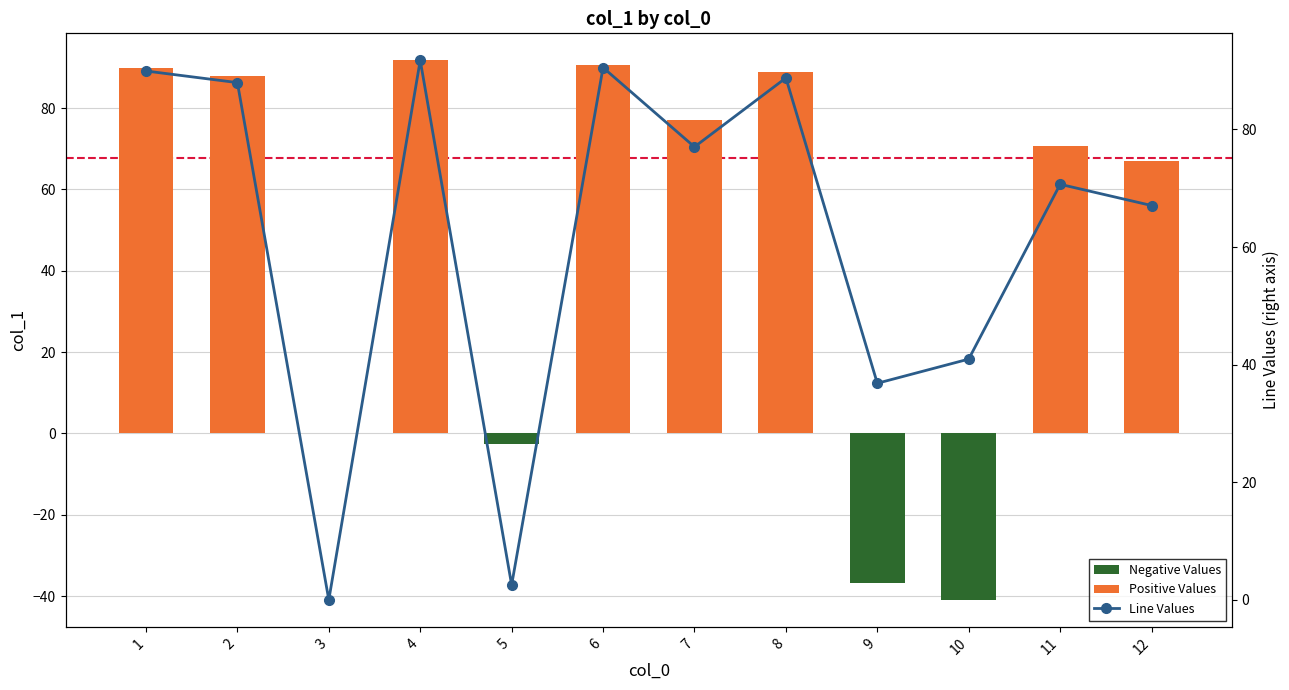

Between 2 and 12, which series saw the biggest shift?

Positive Values